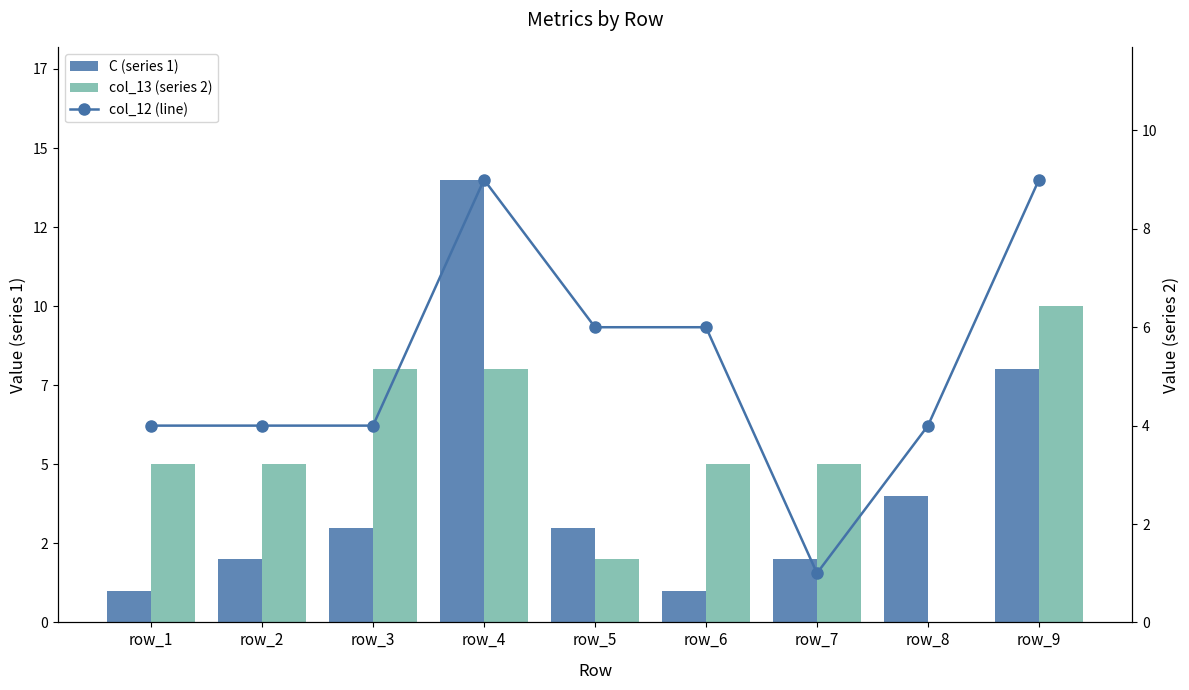

What is the average value of the C (series 1) series?

4